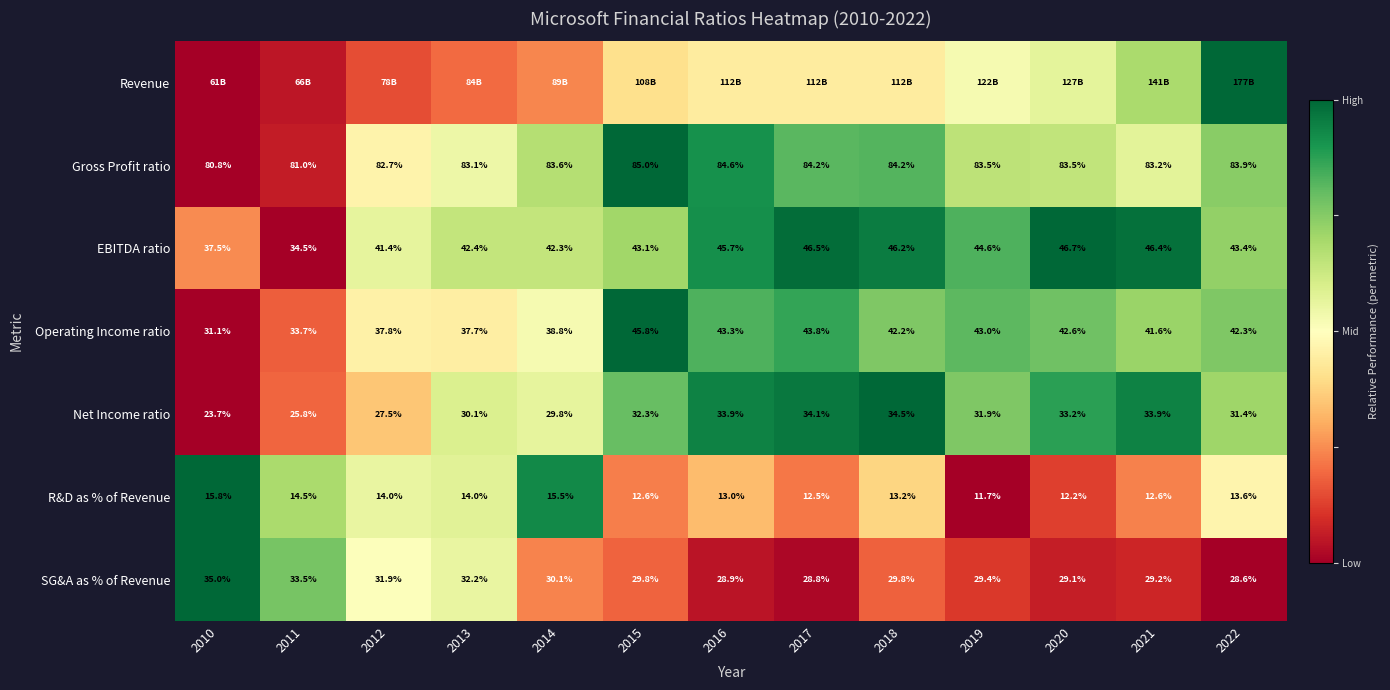

Is the value of R&D as % of Revenue at 2016 greater than the value of EBITDA ratio at 2014?

No